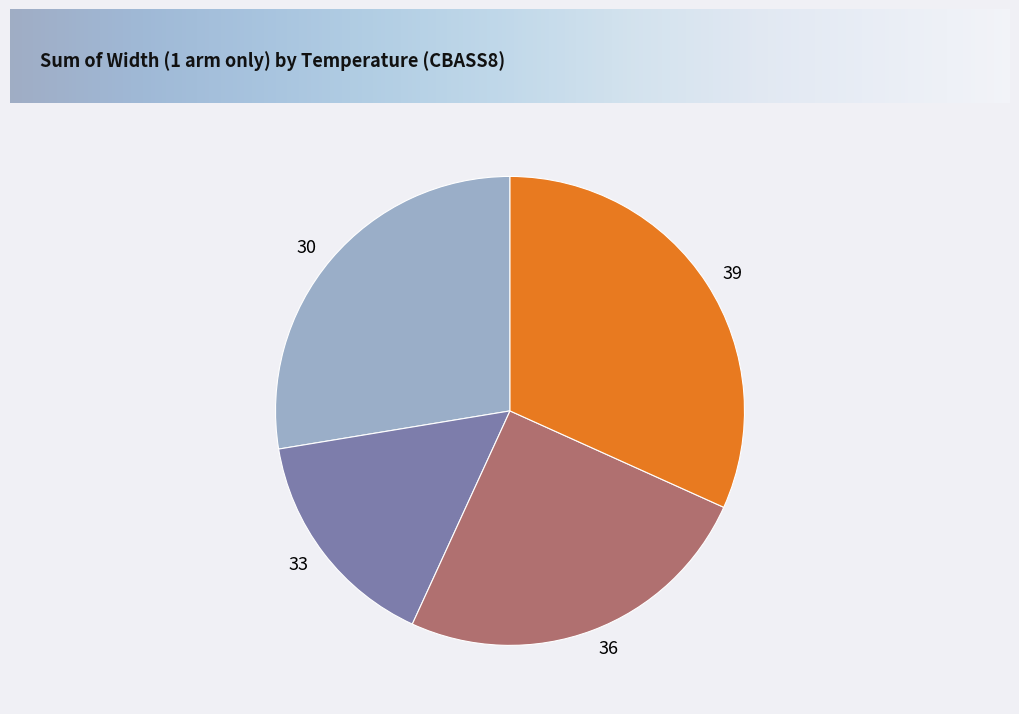

Which slice is the smallest?

33